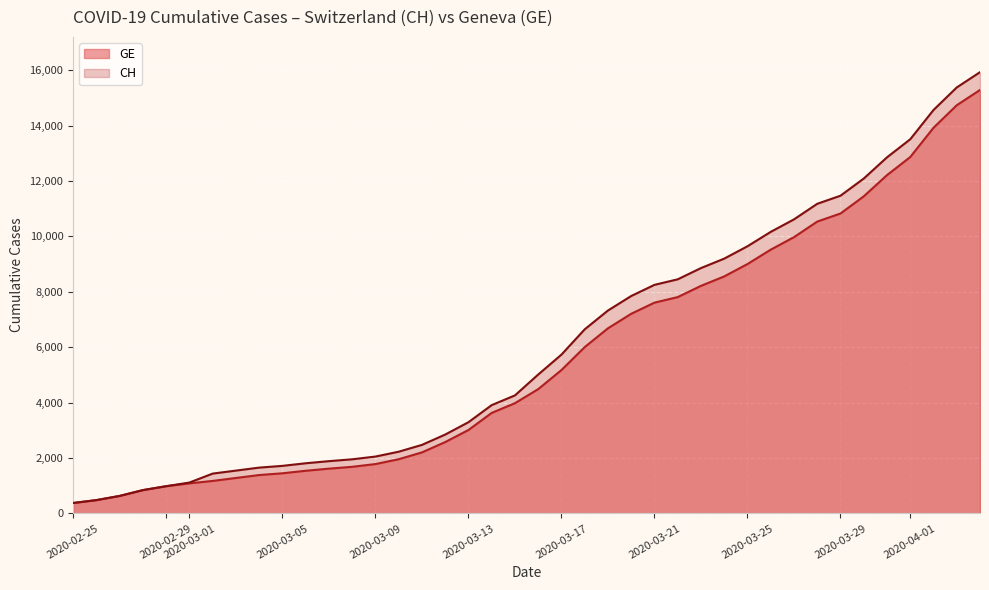

What is the minimum value for CH?

375